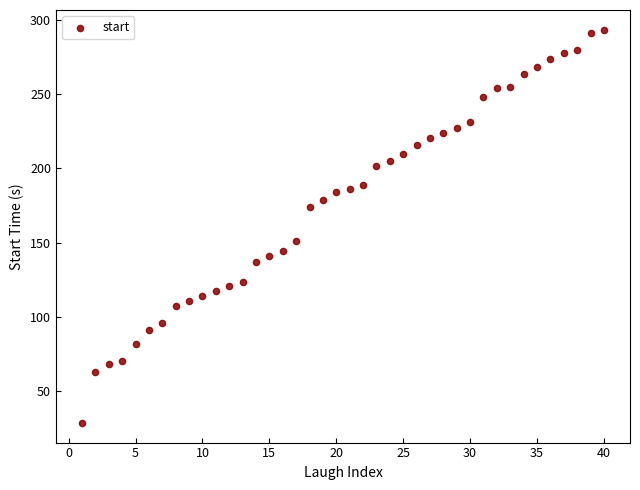

What is the range of Y values (max minus min)?

265.4